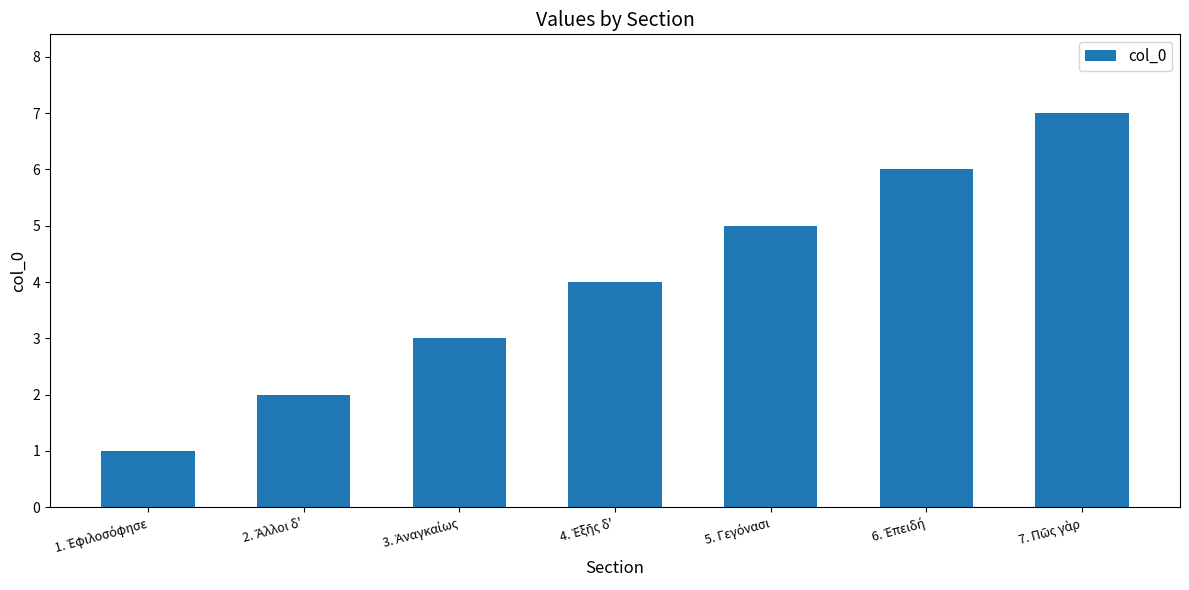

What is the greatest value displayed?

7